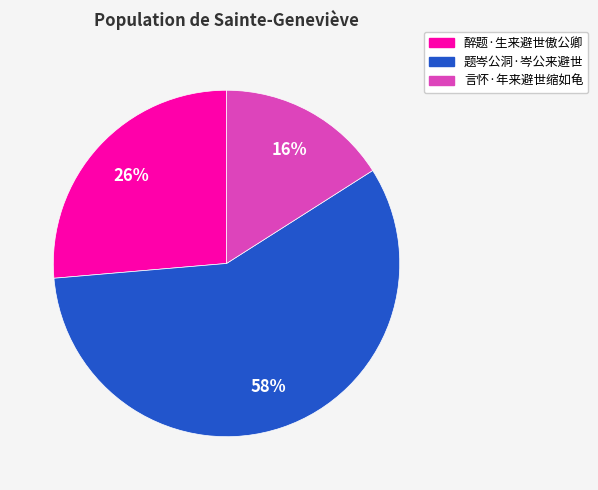

To the nearest percent, what percentage of the pie is 题岑公洞·岑公来避世?

58%